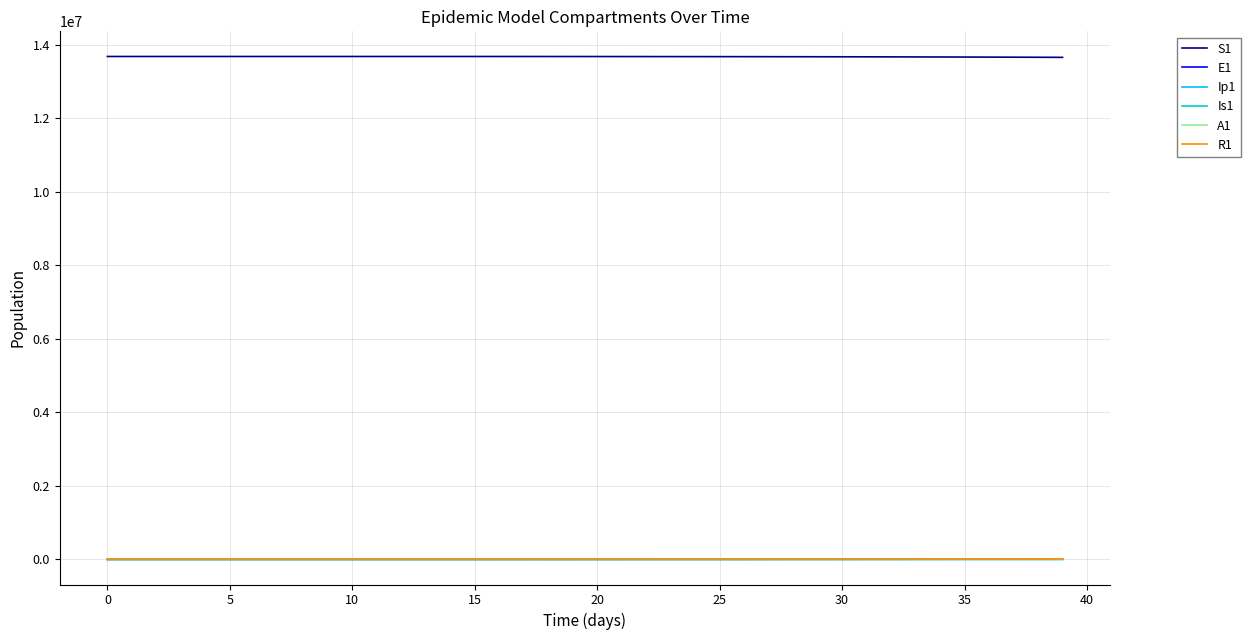

What is the greatest value displayed?

13678500.0